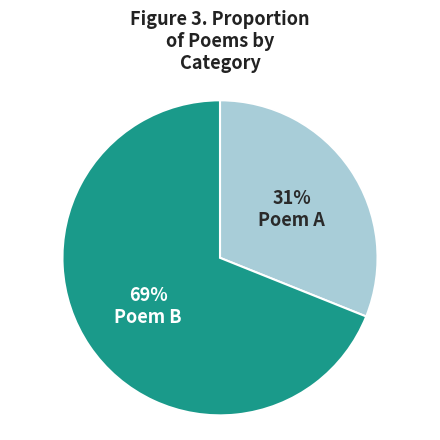

To the nearest percent, what is the average slice percentage?

50%